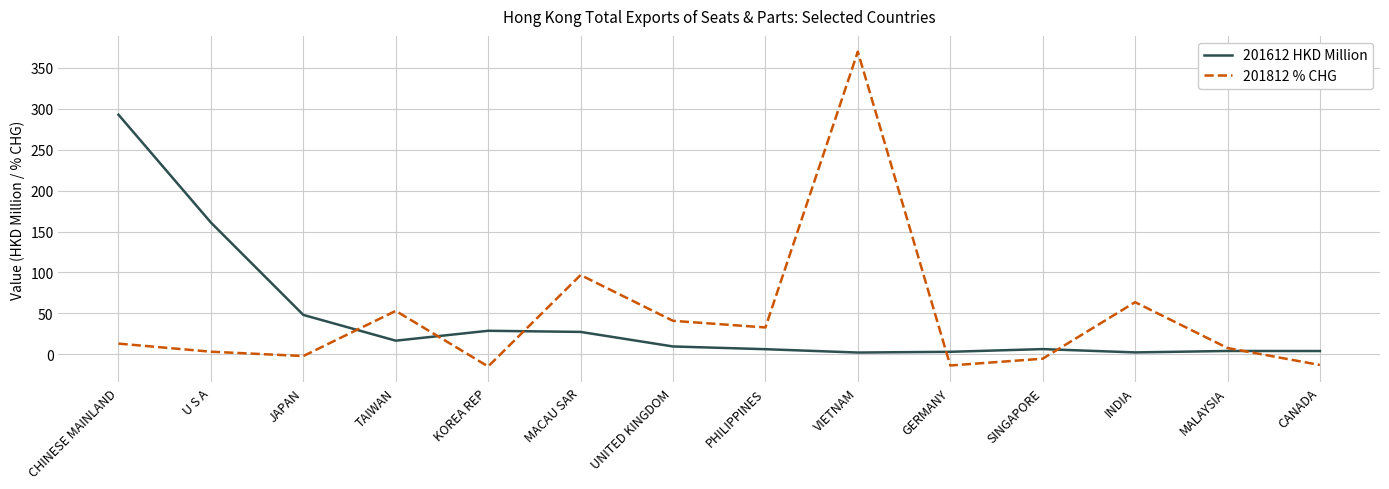

How many intersections are there between 201812 % CHG and 201612 HKD Million?

6